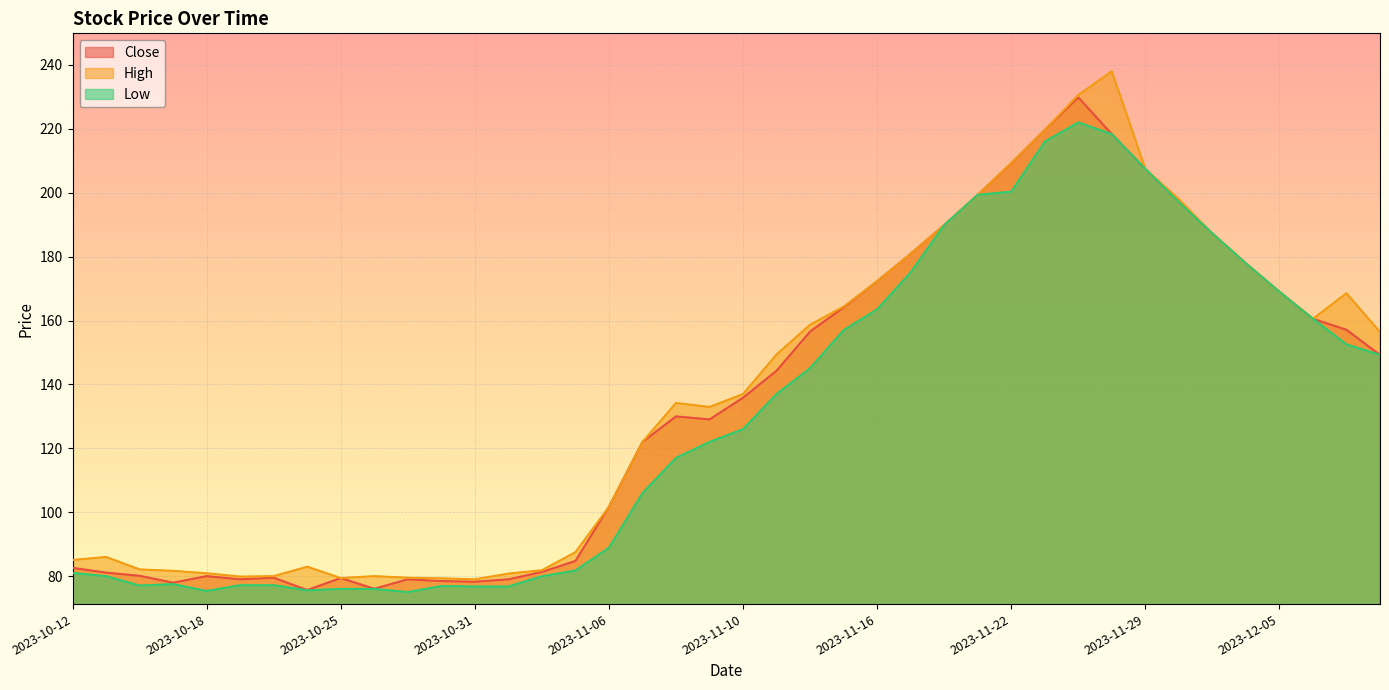

Rank the series at 2023-11-03 from highest to lowest value.

High, Close, Low